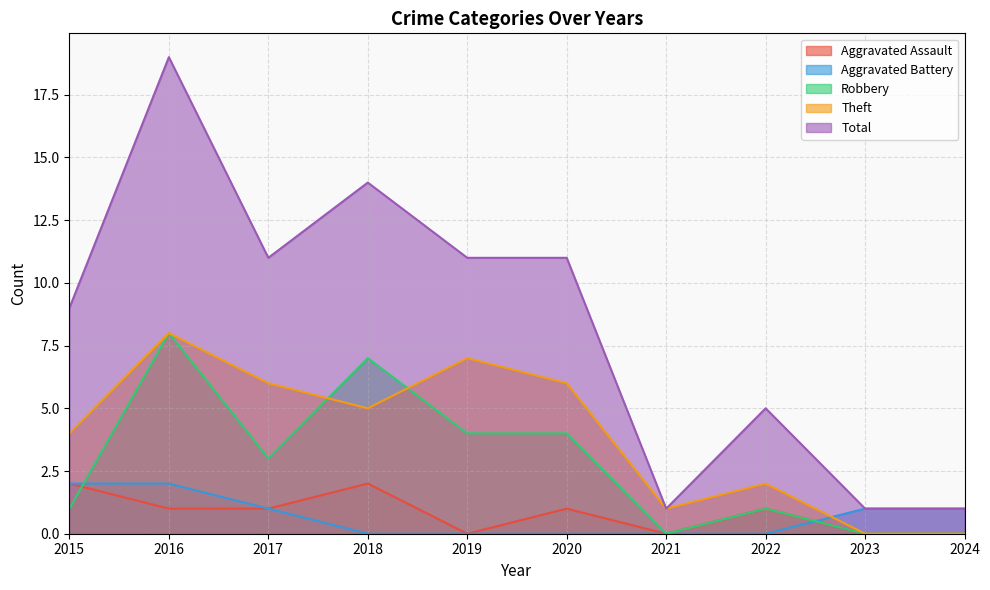

The value of Theft at 2024 is 0. True or false?

True